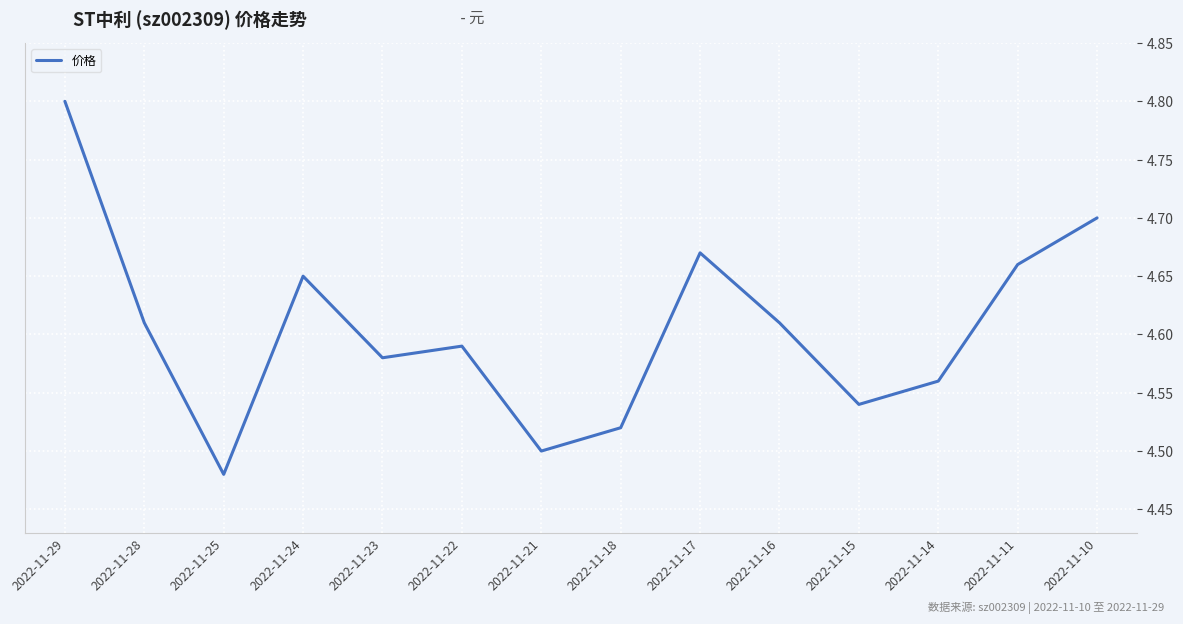

How many interior local valleys (lower than both neighbors) does the data have?

4